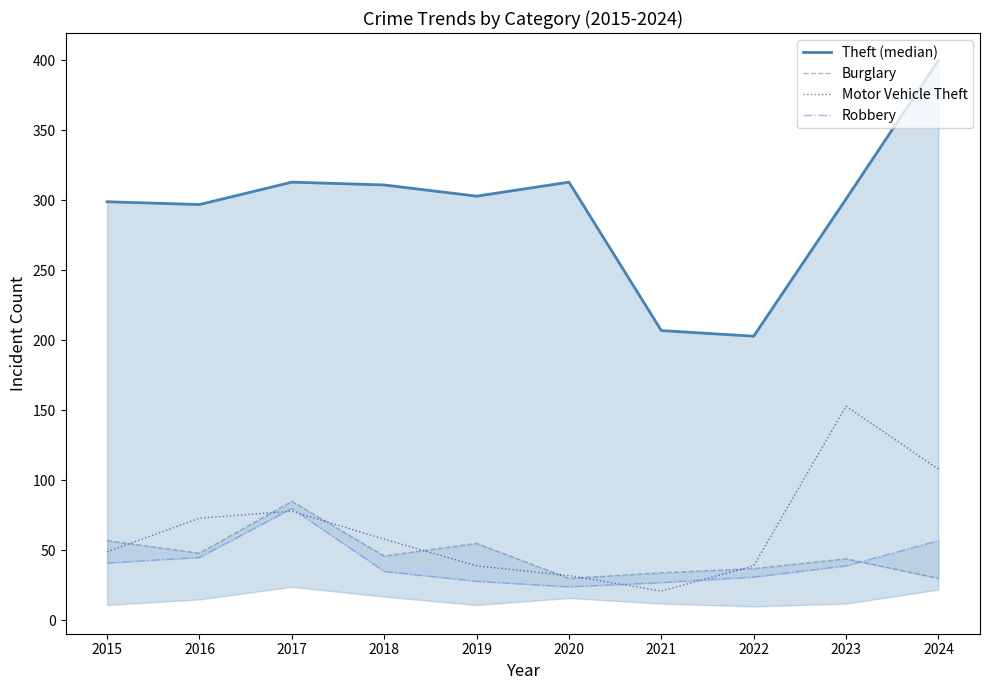

Does the chart have visible grid lines?

No